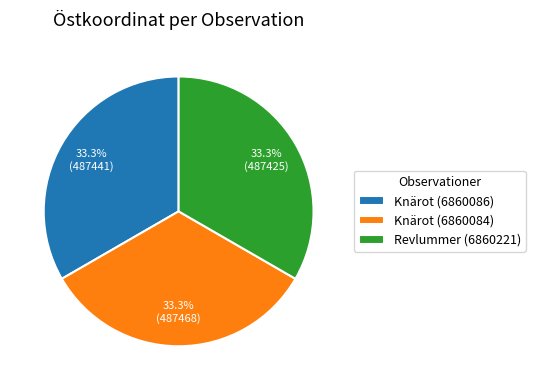

To the nearest percent, what is the combined percentage of Revlummer (6860221) and Knärot (6860084)?

67%